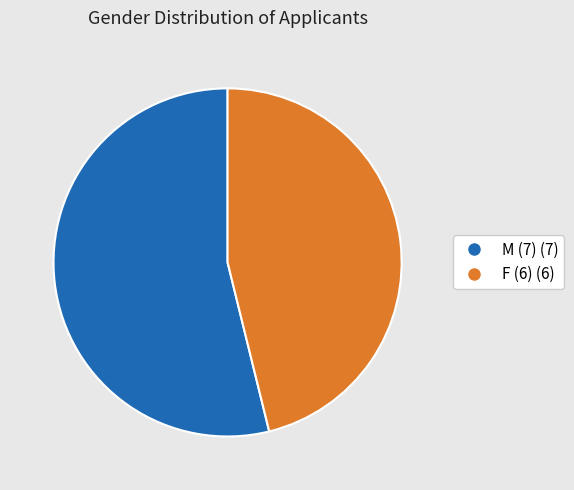

Is it true that F is 34% of the pie?

False